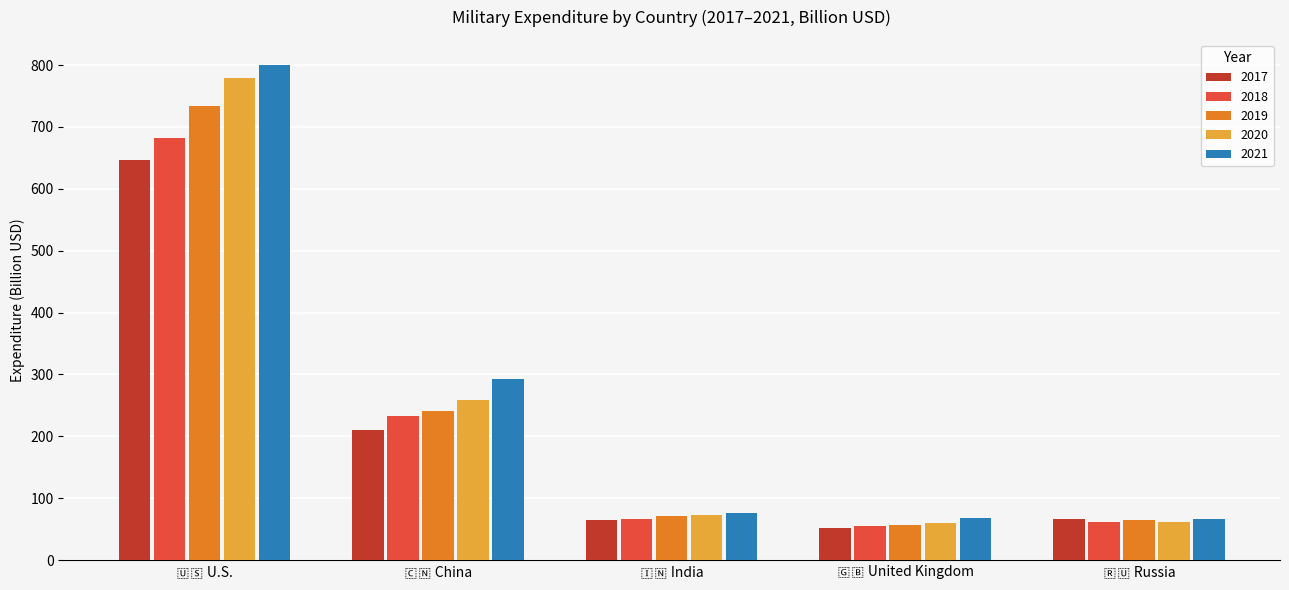

Rank the series by their maximum value, from lowest to highest.

2017, 2018, 2019, 2020, 2021